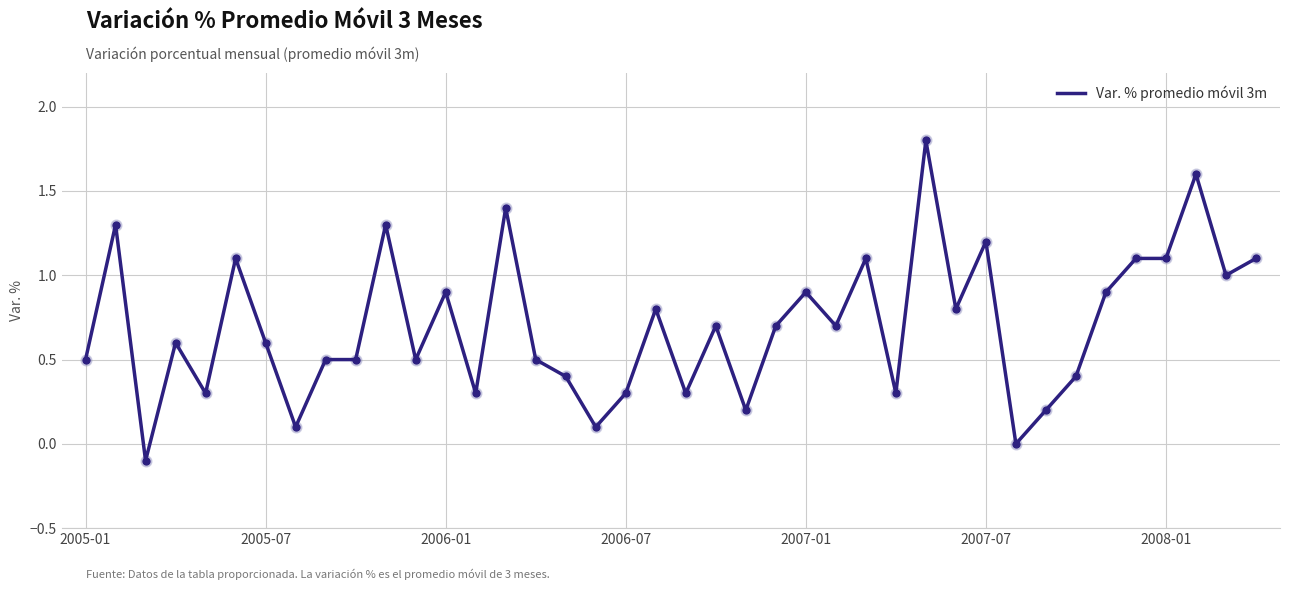

What is the maximum value shown in the chart?

1.8